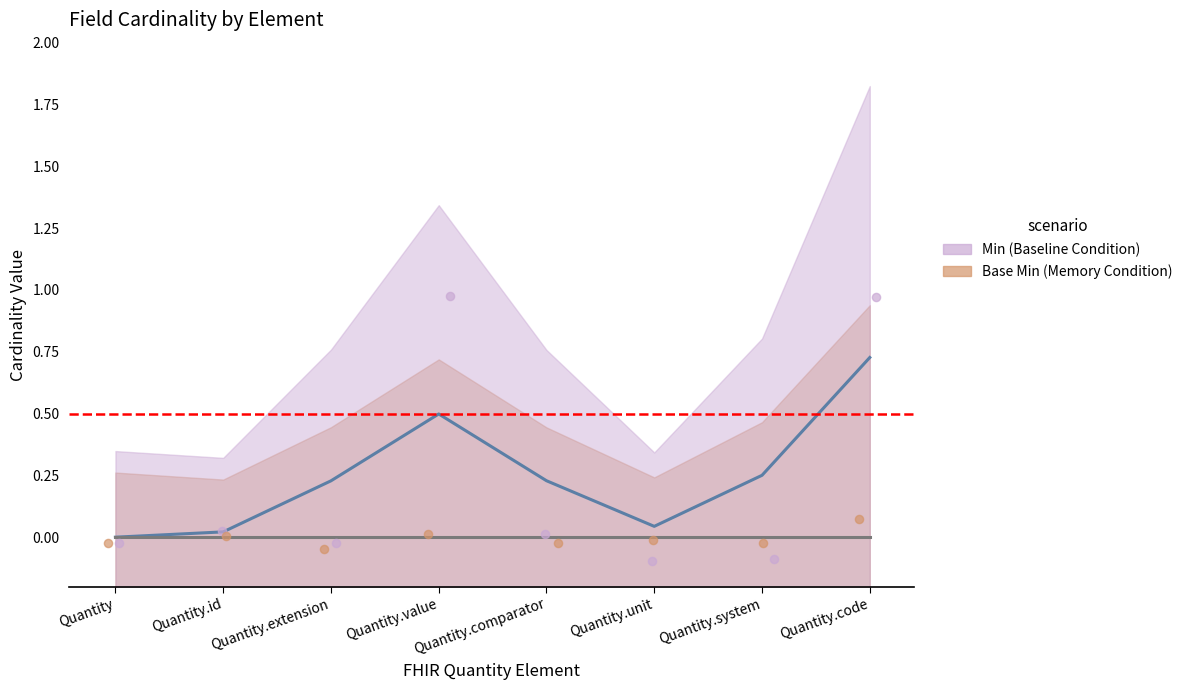

Which has a higher value, Quantity or Quantity.unit?

Quantity